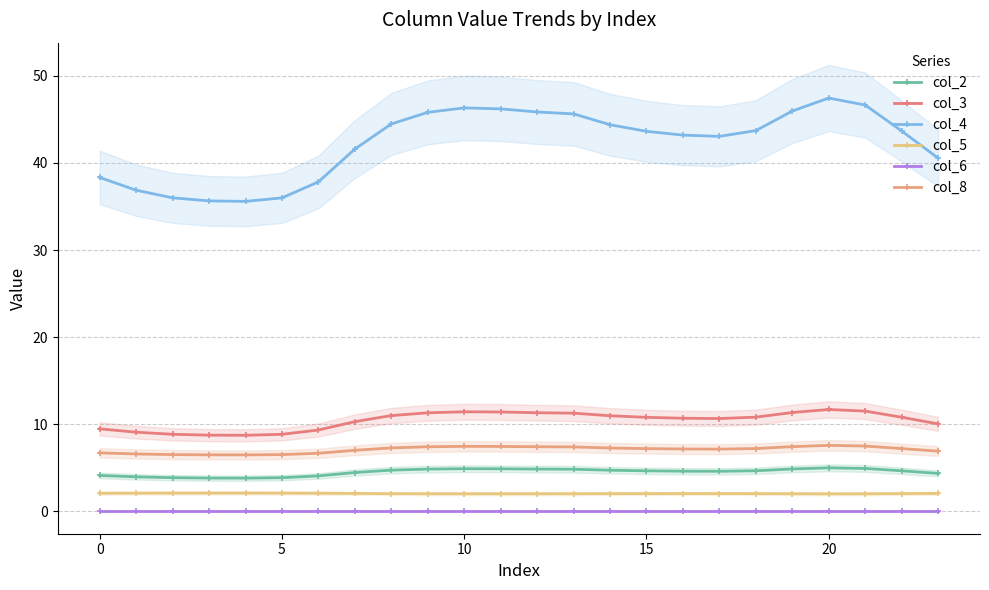

Which series has the largest range (max minus min)?

col_4